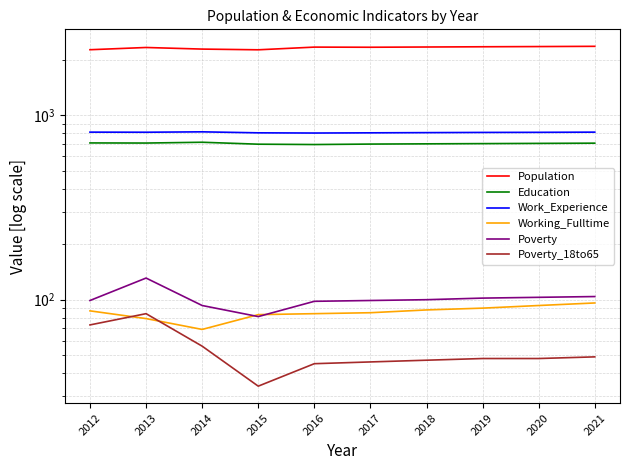

True or false: Poverty has more than 2 interior local peaks.

False